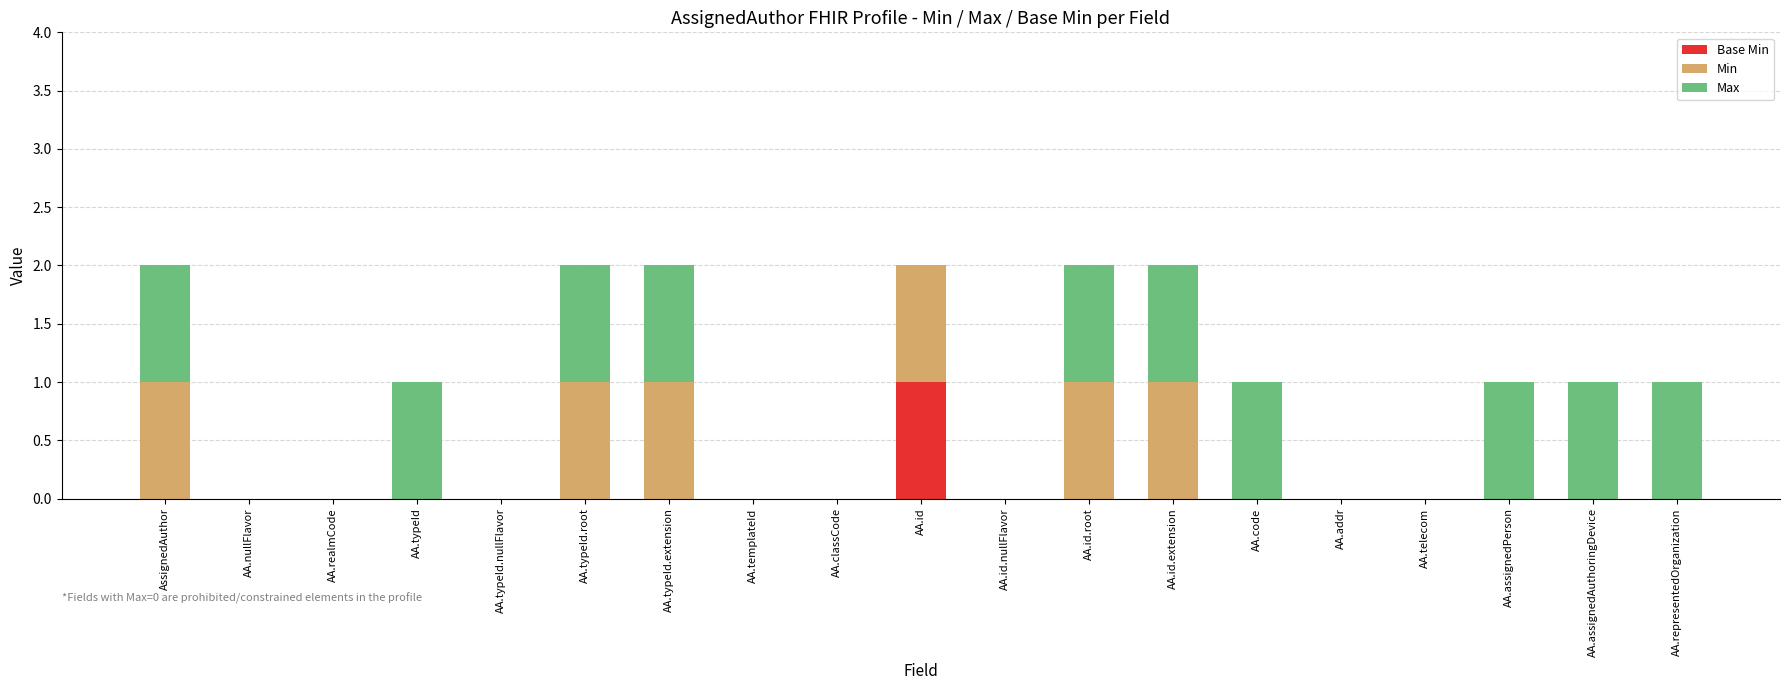

How many distinct data groups are displayed?

3